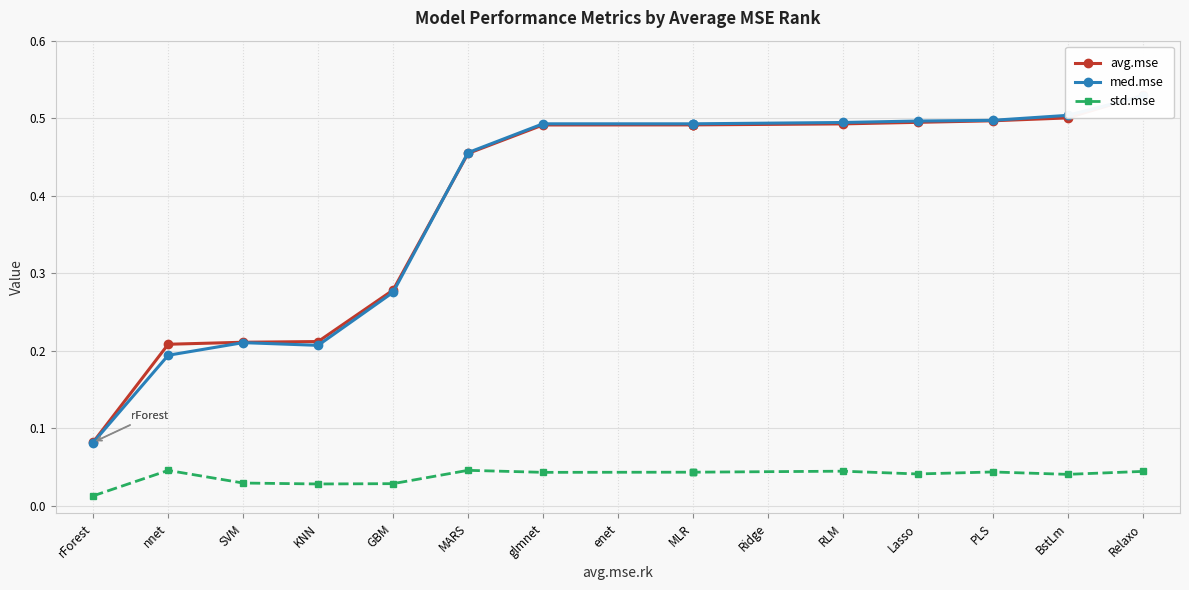

Rank the categories by avg.mse value from lowest to highest.

rForest, nnet, SVM, KNN, GBM, MARS, glmnet, MLR, MLR, MLR, RLM, Lasso, PLS, BstLm, Relaxo